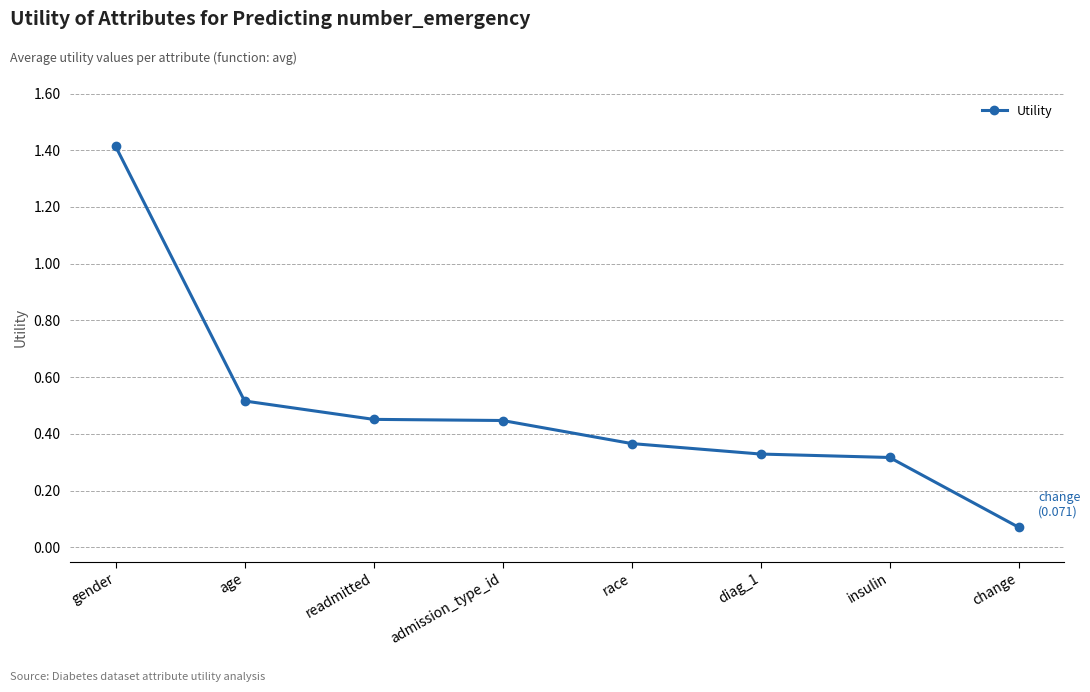

What is the sum of the values at diag_1 and insulin?

0.6